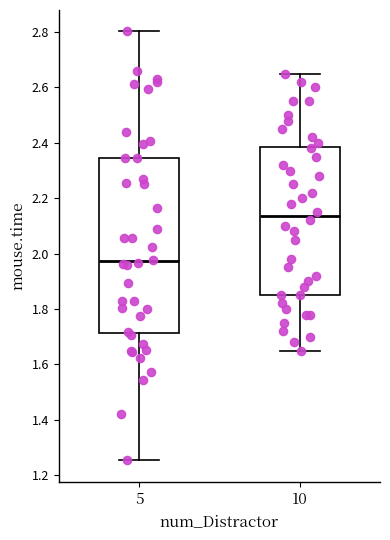

Comparing the boxes themselves (not the whiskers), which one is the tallest?

5